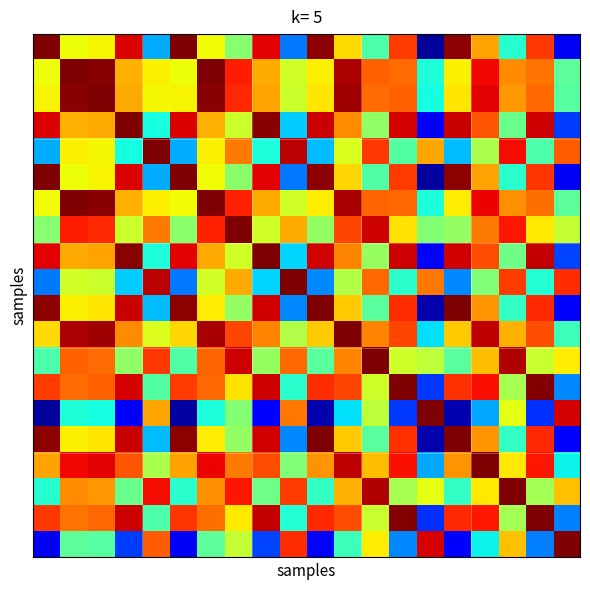

Reading right to left, transcribe all the data shown in this chart.

row_0: 19=0.1	18=0.9	17=0.4	16=0.7	15=1.0	14=0.0	13=0.8	12=0.4	11=0.7	10=1.0	9=0.2	8=0.9	7=0.5	6=0.6	5=1.0	4=0.3	3=0.9	2=0.7	1=0.6	0=1.0
row_1: 19=0.5	18=0.8	17=0.8	16=0.9	15=0.7	14=0.4	13=0.8	12=0.8	11=1.0	10=0.7	9=0.6	8=0.7	7=0.9	6=1.0	5=0.6	4=0.7	3=0.7	2=1.0	1=1.0	0=0.6
row_2: 19=0.5	18=0.8	17=0.7	16=0.9	15=0.7	14=0.4	13=0.8	12=0.8	11=1.0	10=0.7	9=0.6	8=0.7	7=0.9	6=1.0	5=0.7	4=0.6	3=0.7	2=1.0	1=1.0	0=0.7
row_3: 19=0.2	18=0.9	17=0.5	16=0.8	15=0.9	14=0.1	13=0.9	12=0.5	11=0.8	10=0.9	9=0.3	8=1.0	7=0.6	6=0.7	5=0.9	4=0.4	3=1.0	2=0.7	1=0.7	0=0.9
row_4: 19=0.8	18=0.4	17=0.9	16=0.6	15=0.3	14=0.7	13=0.5	12=0.9	11=0.6	10=0.3	9=0.9	8=0.4	7=0.8	6=0.7	5=0.3	4=1.0	3=0.4	2=0.6	1=0.7	0=0.3
row_5: 19=0.1	18=0.9	17=0.4	16=0.7	15=1.0	14=0.0	13=0.8	12=0.4	11=0.7	10=1.0	9=0.2	8=0.9	7=0.5	6=0.6	5=1.0	4=0.3	3=0.9	2=0.7	1=0.6	0=1.0
row_6: 19=0.5	18=0.8	17=0.8	16=0.9	15=0.7	14=0.4	13=0.8	12=0.8	11=1.0	10=0.7	9=0.6	8=0.7	7=0.9	6=1.0	5=0.6	4=0.7	3=0.7	2=1.0	1=1.0	0=0.6
row_7: 19=0.6	18=0.7	17=0.9	16=0.8	15=0.5	14=0.5	13=0.7	12=0.9	11=0.8	10=0.5	9=0.7	8=0.6	7=1.0	6=0.9	5=0.5	4=0.8	3=0.6	2=0.9	1=0.9	0=0.5
row_8: 19=0.2	18=0.9	17=0.5	16=0.8	15=0.9	14=0.1	13=0.9	12=0.5	11=0.8	10=0.9	9=0.3	8=1.0	7=0.6	6=0.7	5=0.9	4=0.4	3=1.0	2=0.7	1=0.7	0=0.9
row_9: 19=0.9	18=0.4	17=0.8	16=0.5	15=0.3	14=0.8	13=0.4	12=0.8	11=0.6	10=0.3	9=1.0	8=0.3	7=0.7	6=0.6	5=0.2	4=0.9	3=0.3	2=0.6	1=0.6	0=0.2
row_10: 19=0.1	18=0.9	17=0.4	16=0.8	15=1.0	14=0.0	13=0.9	12=0.5	11=0.7	10=1.0	9=0.3	8=0.9	7=0.5	6=0.7	5=1.0	4=0.3	3=0.9	2=0.7	1=0.7	0=1.0
row_11: 19=0.4	18=0.8	17=0.7	16=0.9	15=0.7	14=0.3	13=0.8	12=0.8	11=1.0	10=0.7	9=0.6	8=0.8	7=0.8	6=1.0	5=0.7	4=0.6	3=0.8	2=1.0	1=1.0	0=0.7
row_12: 19=0.7	18=0.6	17=1.0	16=0.7	15=0.5	14=0.6	13=0.6	12=1.0	11=0.8	10=0.5	9=0.8	8=0.5	7=0.9	6=0.8	5=0.4	4=0.9	3=0.5	2=0.8	1=0.8	0=0.4
row_13: 19=0.3	18=1.0	17=0.6	16=0.9	15=0.9	14=0.2	13=1.0	12=0.6	11=0.8	10=0.9	9=0.4	8=0.9	7=0.7	6=0.8	5=0.8	4=0.5	3=0.9	2=0.8	1=0.8	0=0.8
row_14: 19=0.9	18=0.2	17=0.6	16=0.3	15=0.0	14=1.0	13=0.2	12=0.6	11=0.3	10=0.0	9=0.8	8=0.1	7=0.5	6=0.4	5=0.0	4=0.7	3=0.1	2=0.4	1=0.4	0=0.0
row_15: 19=0.1	18=0.9	17=0.4	16=0.8	15=1.0	14=0.0	13=0.9	12=0.5	11=0.7	10=1.0	9=0.3	8=0.9	7=0.5	6=0.7	5=1.0	4=0.3	3=0.9	2=0.7	1=0.7	0=1.0
row_16: 19=0.4	18=0.9	17=0.7	16=1.0	15=0.8	14=0.3	13=0.9	12=0.7	11=0.9	10=0.8	9=0.5	8=0.8	7=0.8	6=0.9	5=0.7	4=0.6	3=0.8	2=0.9	1=0.9	0=0.7
row_17: 19=0.7	18=0.5	17=1.0	16=0.7	15=0.4	14=0.6	13=0.6	12=1.0	11=0.7	10=0.4	9=0.8	8=0.5	7=0.9	6=0.8	5=0.4	4=0.9	3=0.5	2=0.7	1=0.8	0=0.4
row_18: 19=0.3	18=1.0	17=0.5	16=0.9	15=0.9	14=0.2	13=1.0	12=0.6	11=0.8	10=0.9	9=0.4	8=0.9	7=0.7	6=0.8	5=0.9	4=0.4	3=0.9	2=0.8	1=0.8	0=0.9
row_19: 19=1.0	18=0.3	17=0.7	16=0.4	15=0.1	14=0.9	13=0.3	12=0.7	11=0.4	10=0.1	9=0.9	8=0.2	7=0.6	6=0.5	5=0.1	4=0.8	3=0.2	2=0.5	1=0.5	0=0.1